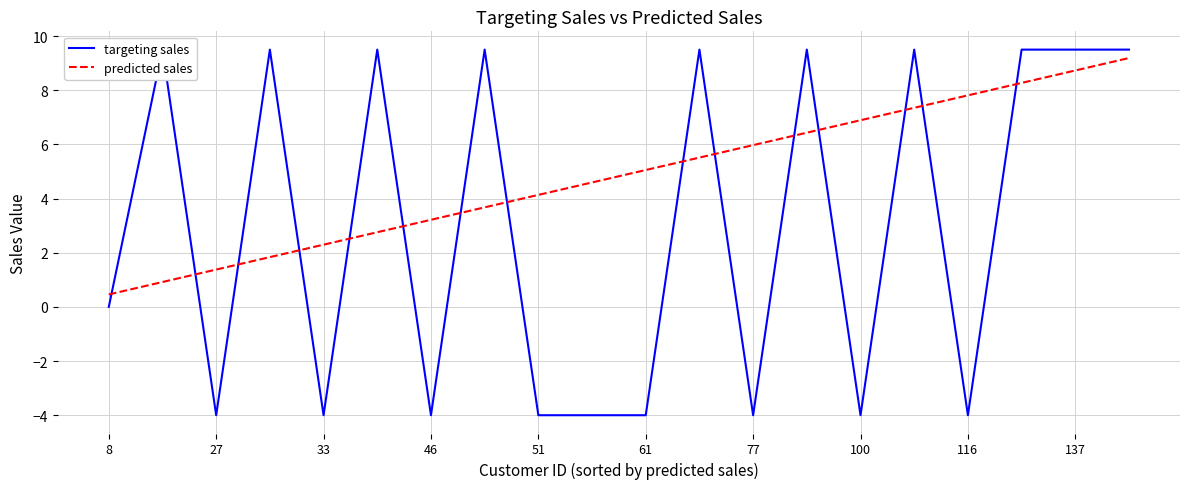

What is the lowest value of the predicted sales series?

0.5